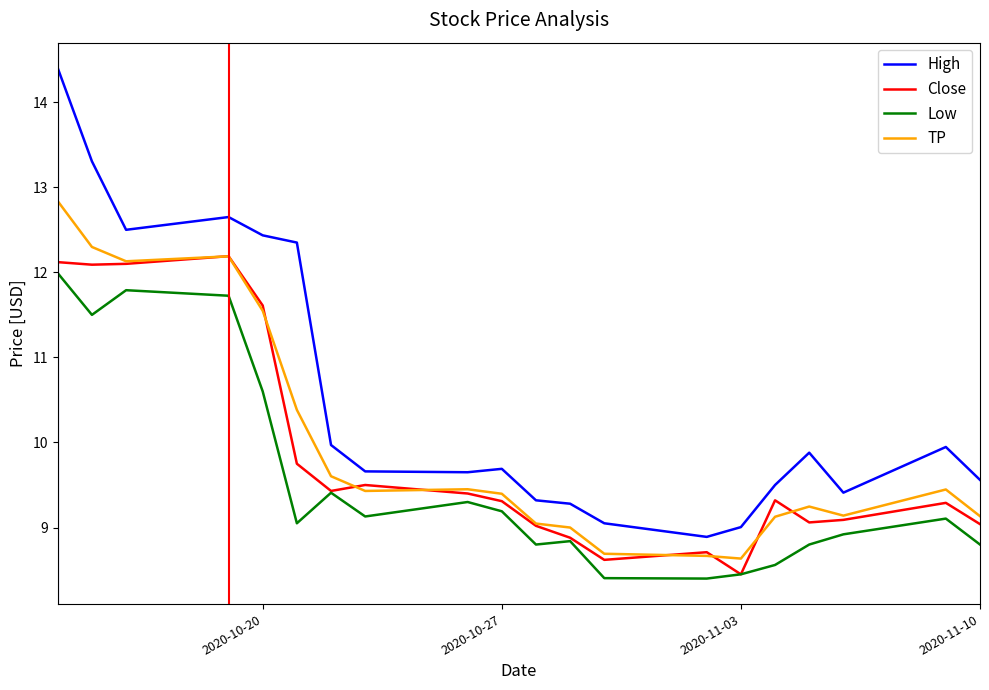

Rank the series by their maximum value, from lowest to highest.

Low, Close, TP, High